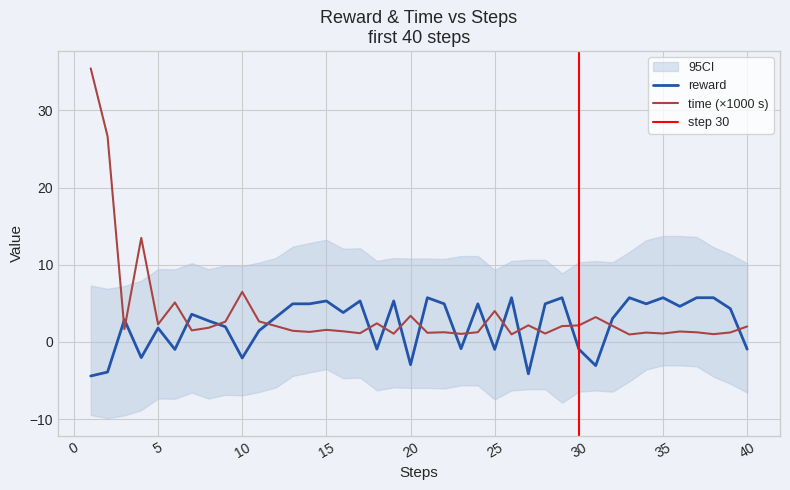

What is the lowest value of the reward series?

-4.4